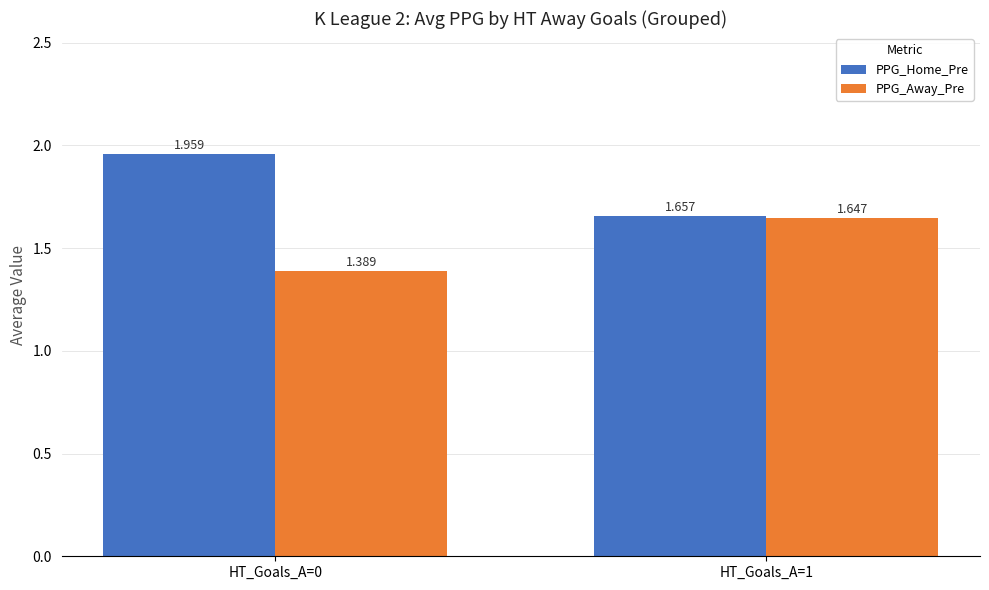

List the series in order of their peak value, highest first.

PPG_Home_Pre, PPG_Away_Pre